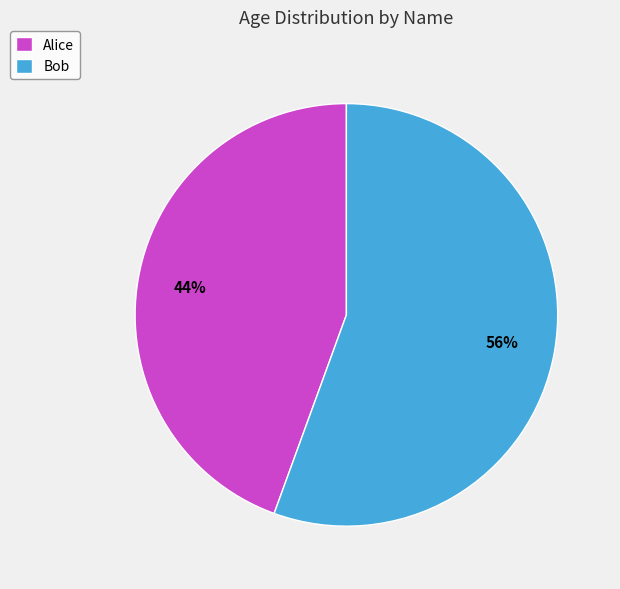

What is the majority slice?

Bob